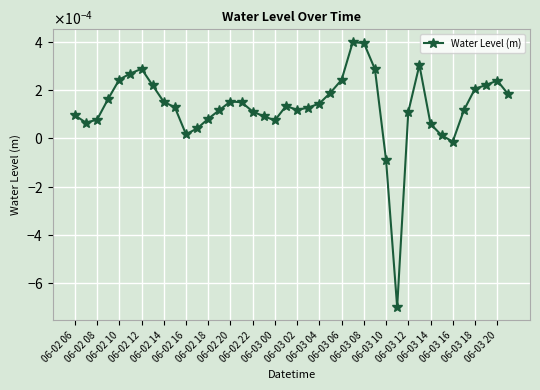

Does the chart have visible grid lines?

Yes